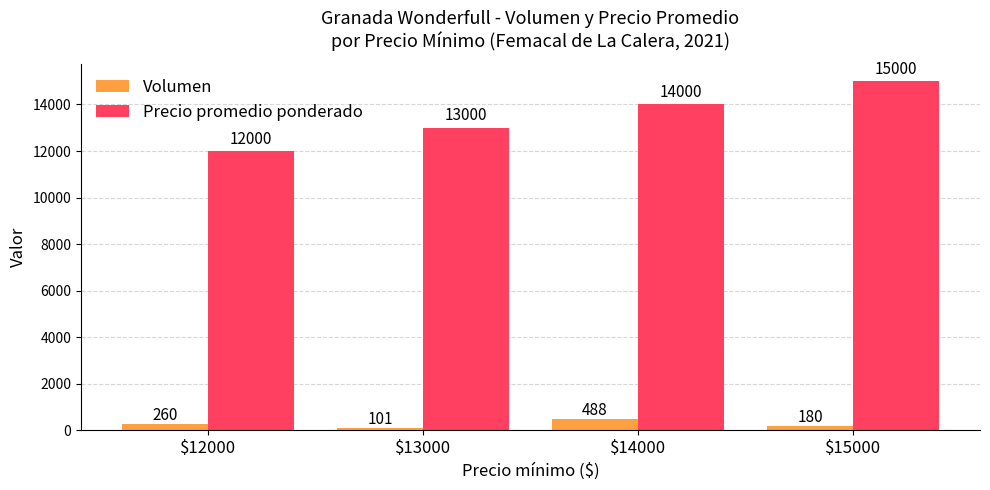

How many values in the Precio promedio ponderado series are below 14000?

2